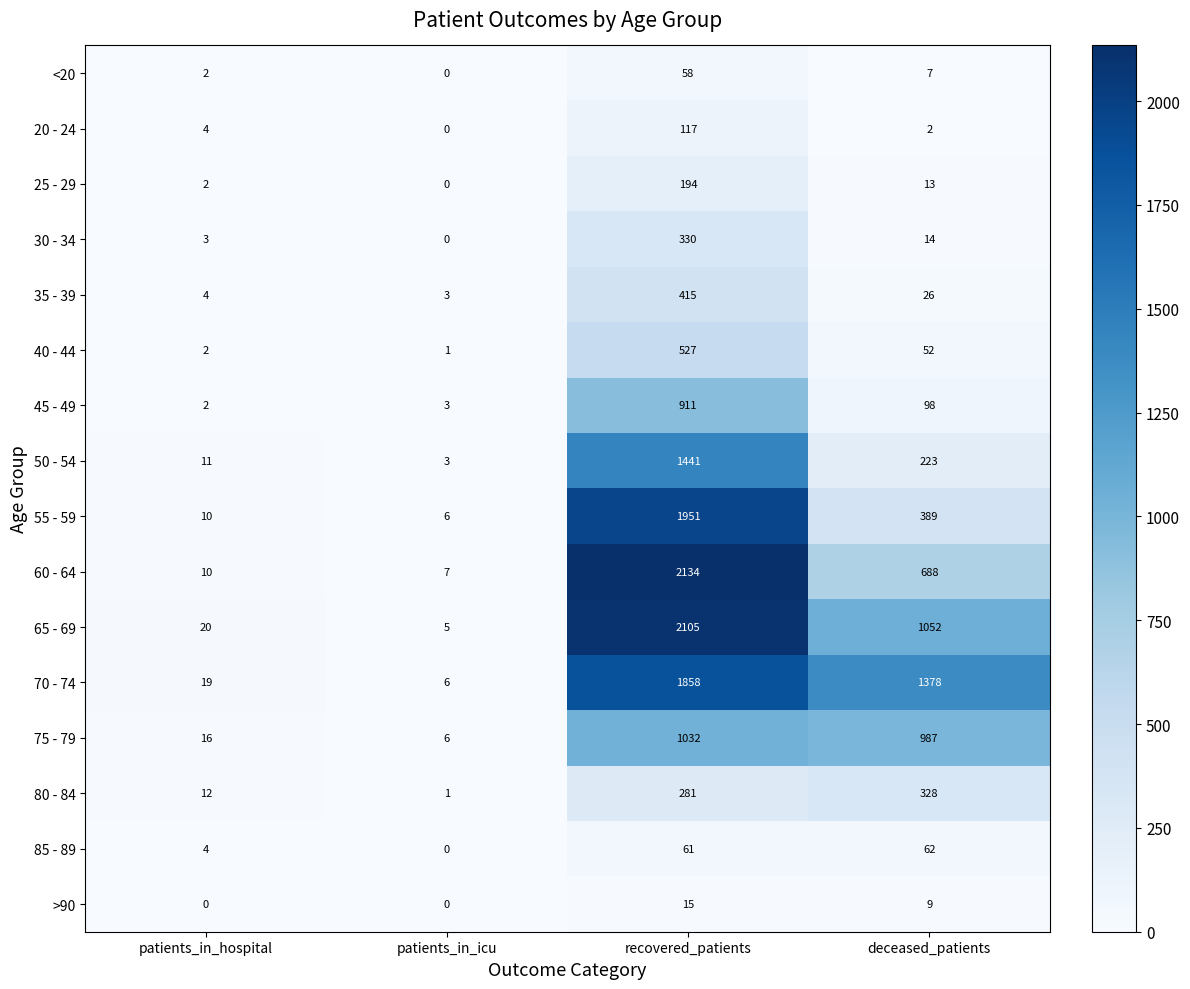

What is the difference between the highest and lowest values at recovered_patients?

2119